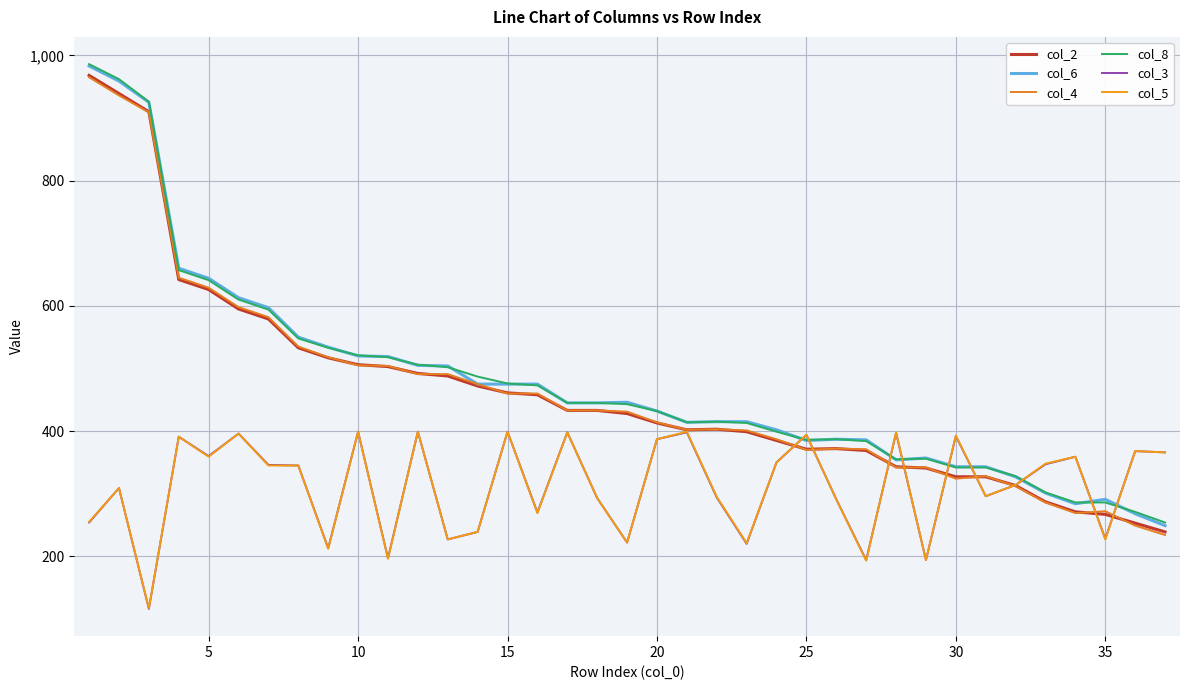

At how many categories does at least one series exceed 474?

16